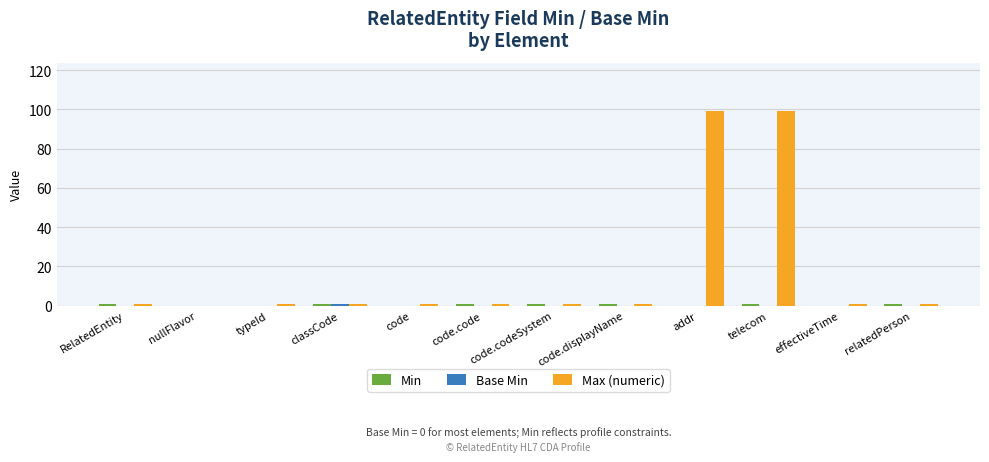

Which series has the largest total across all categories?

Max (numeric)